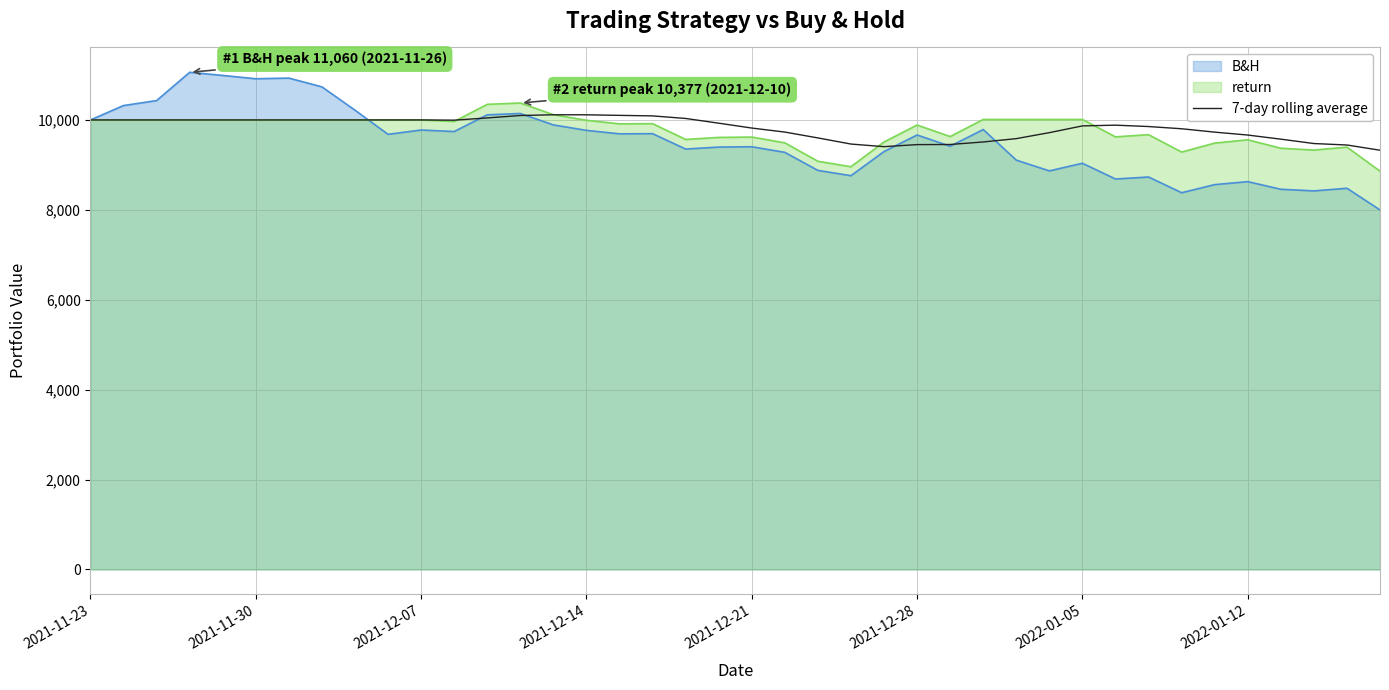

How many lines are shown in the chart?

3